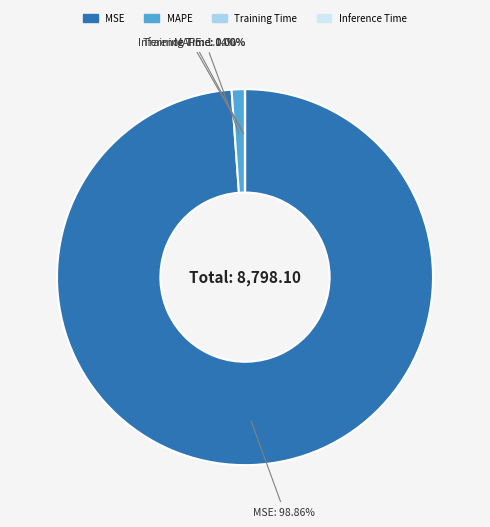

What is the majority slice?

MSE